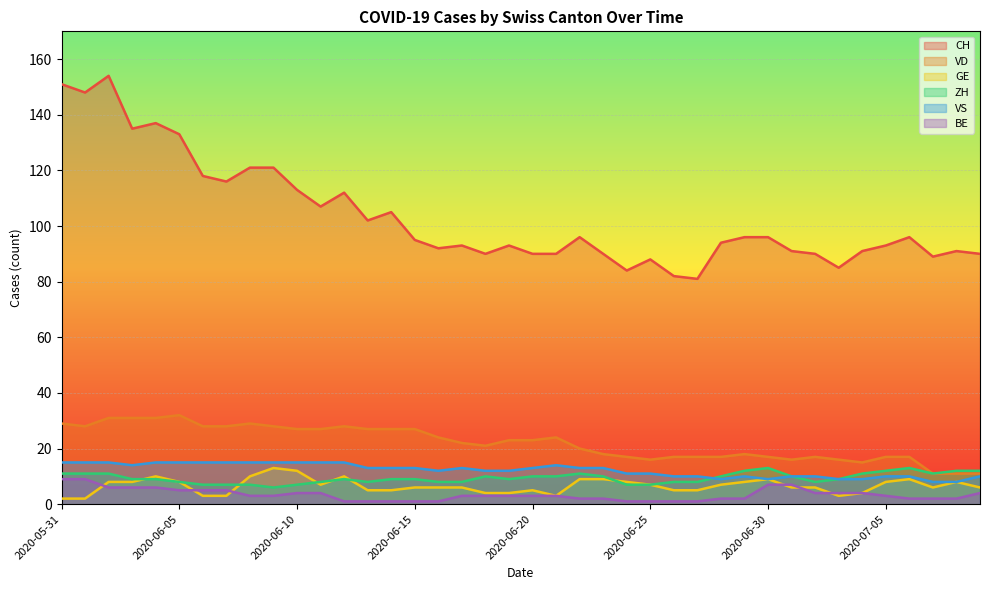

True or false: VD and BE cross at least once.

False